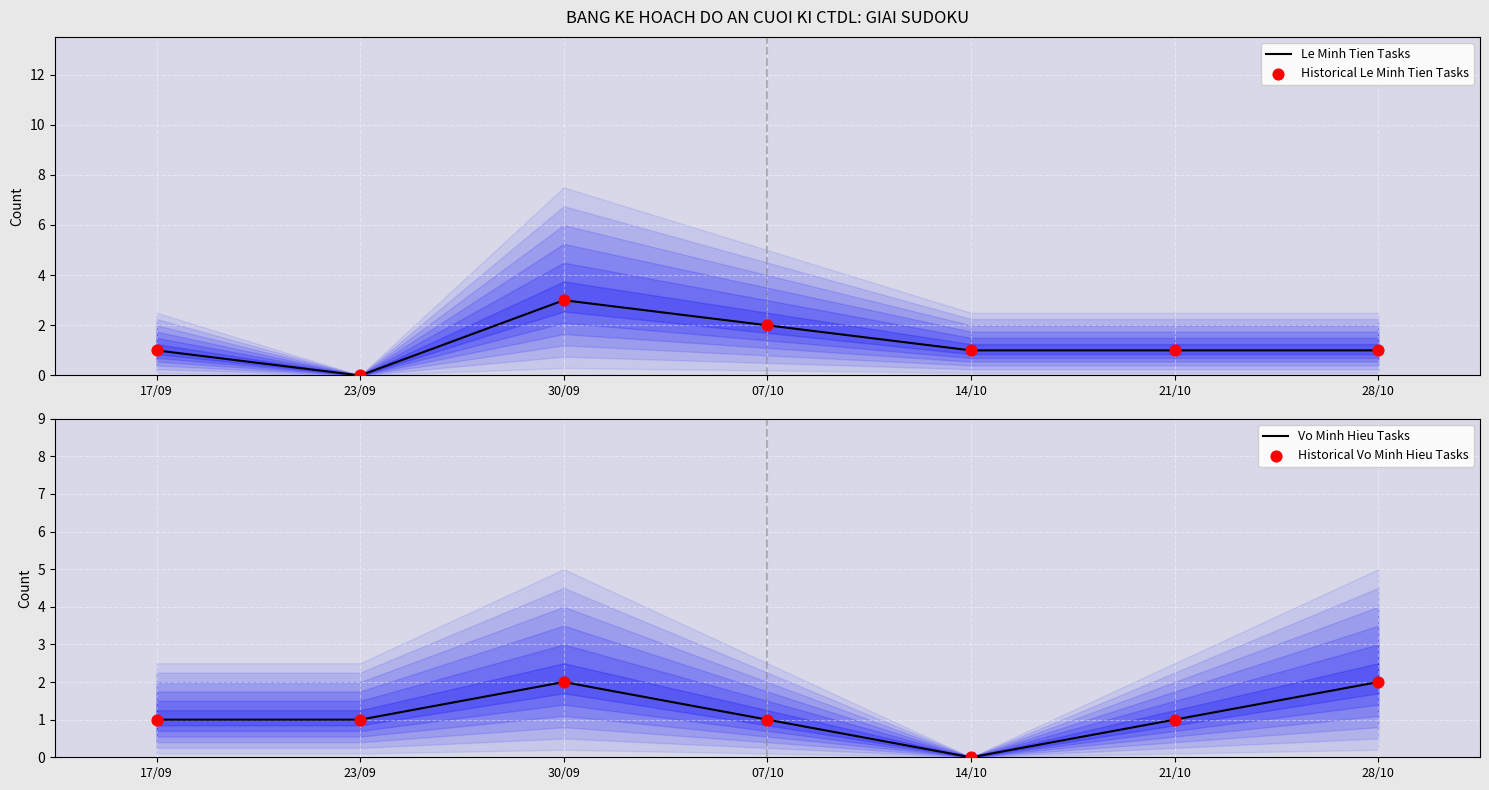

Which series has the largest Y range (max minus min)?

Le Minh Tien Tasks